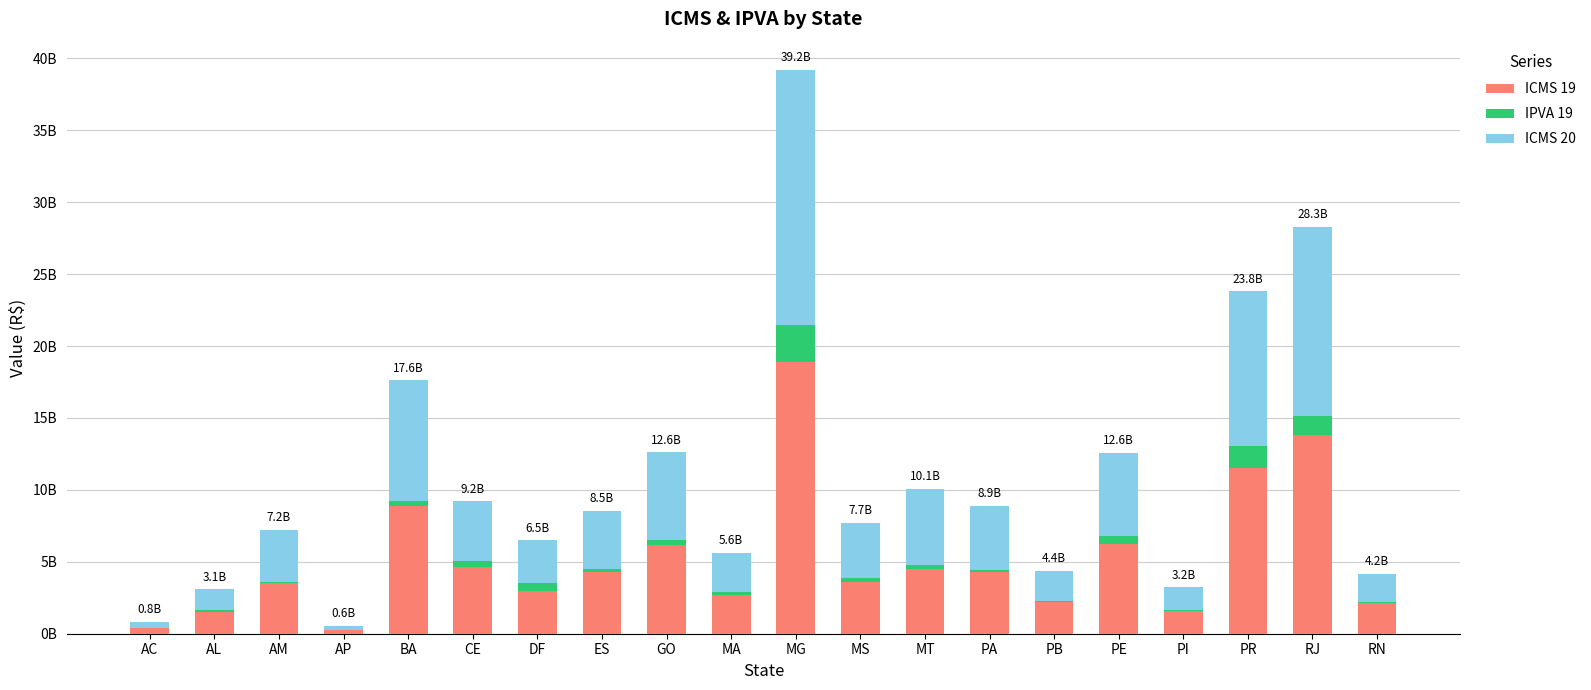

What are all the series names shown in the legend?

ICMS 19, IPVA 19, ICMS 20